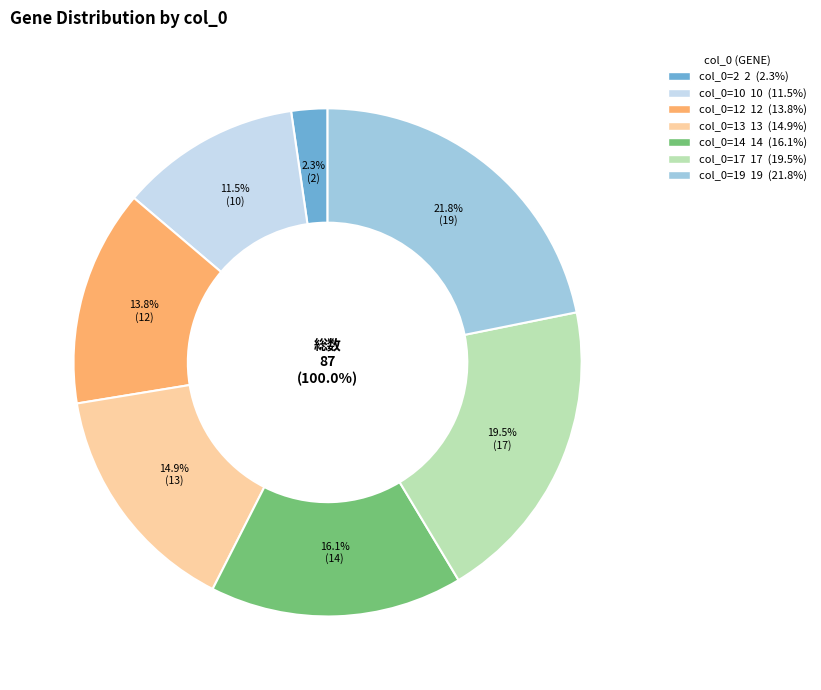

Which category has the biggest portion of the pie?

19